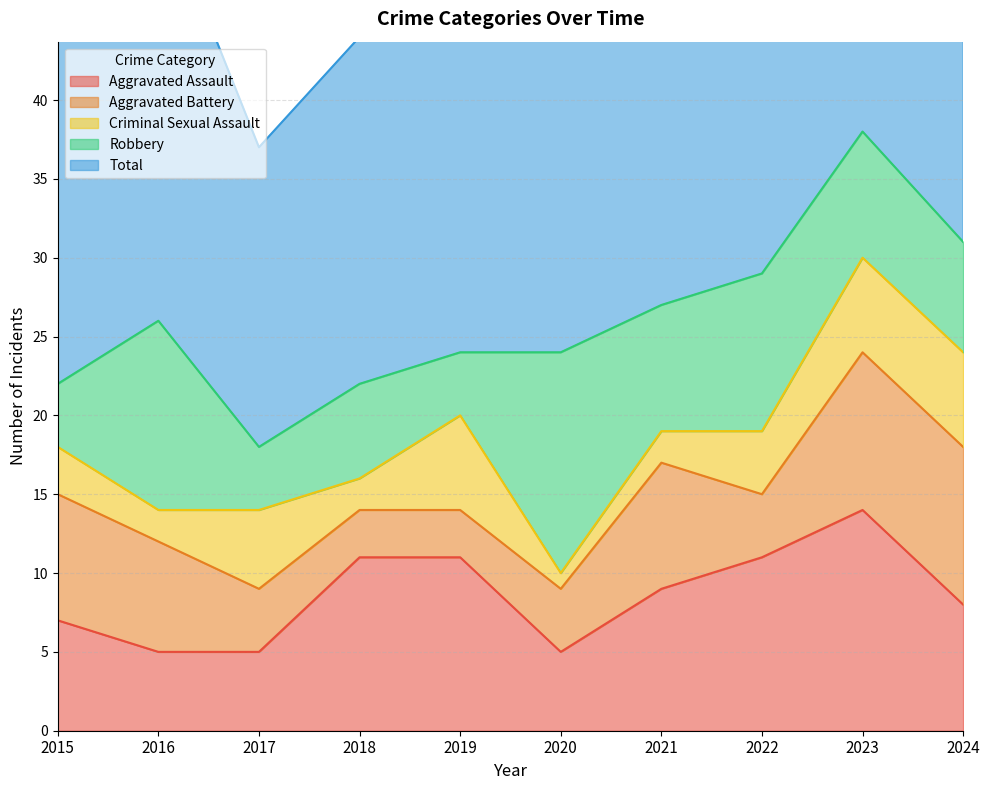

How many lines are shown in the chart?

5